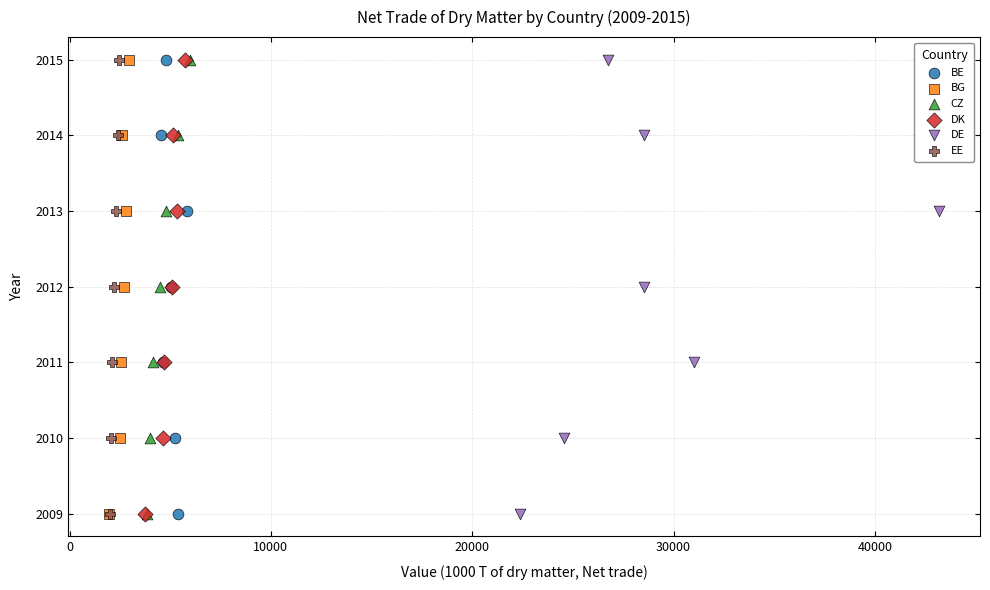

What are all the series names shown in the legend?

BE, BG, CZ, DK, DE, EE